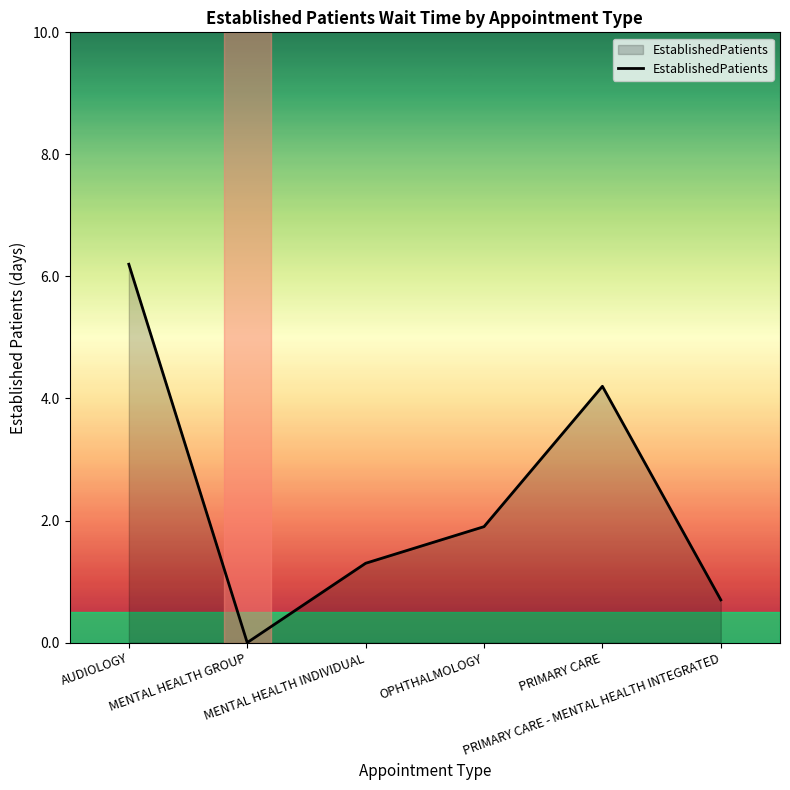

What is the ratio of the value at PRIMARY CARE to the value at MENTAL HEALTH INDIVIDUAL?

3.2